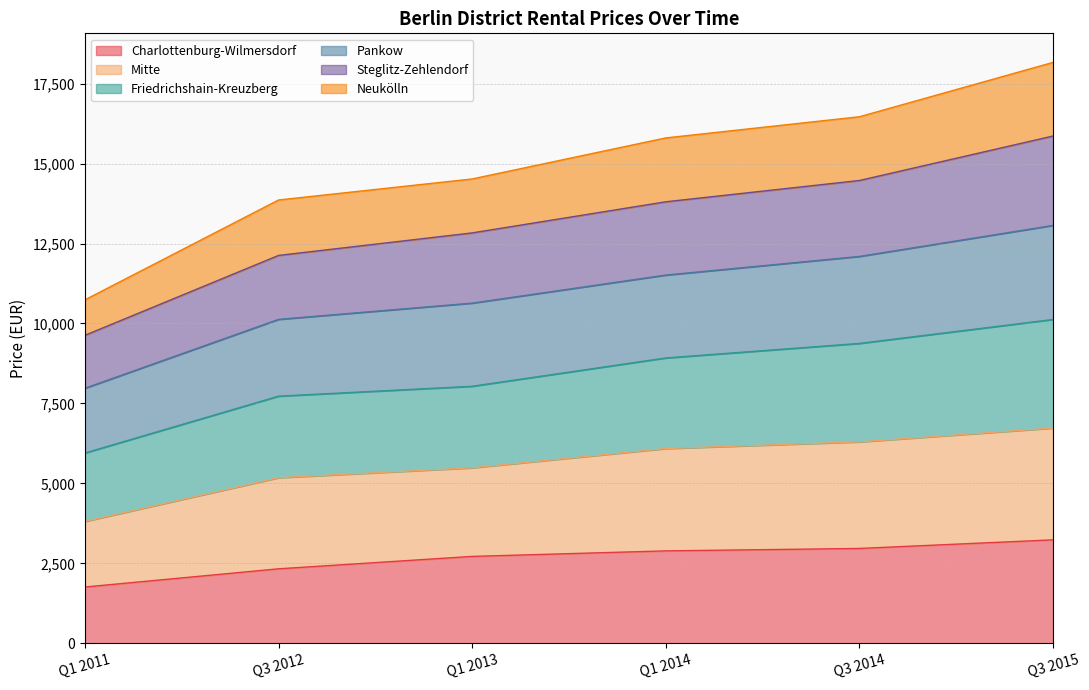

True or false: Neukölln and Charlottenburg-Wilmersdorf intersect in this chart.

False